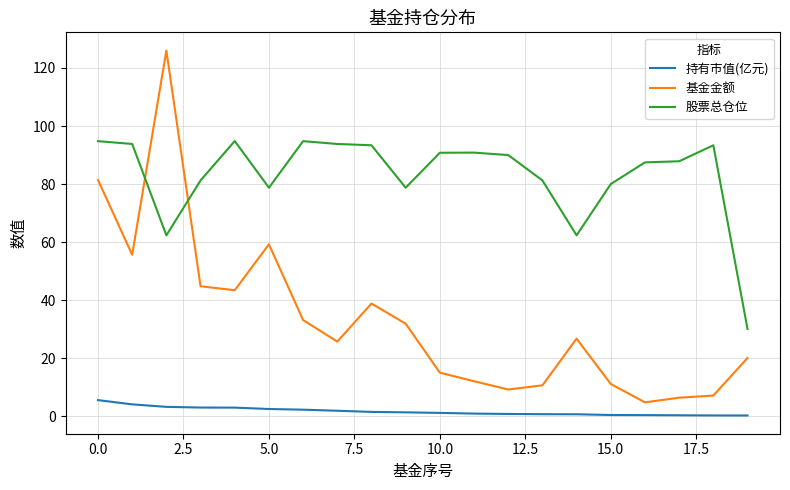

List the series in order of their peak value, lowest first.

持有市值(亿元), 股票总仓位, 基金金额